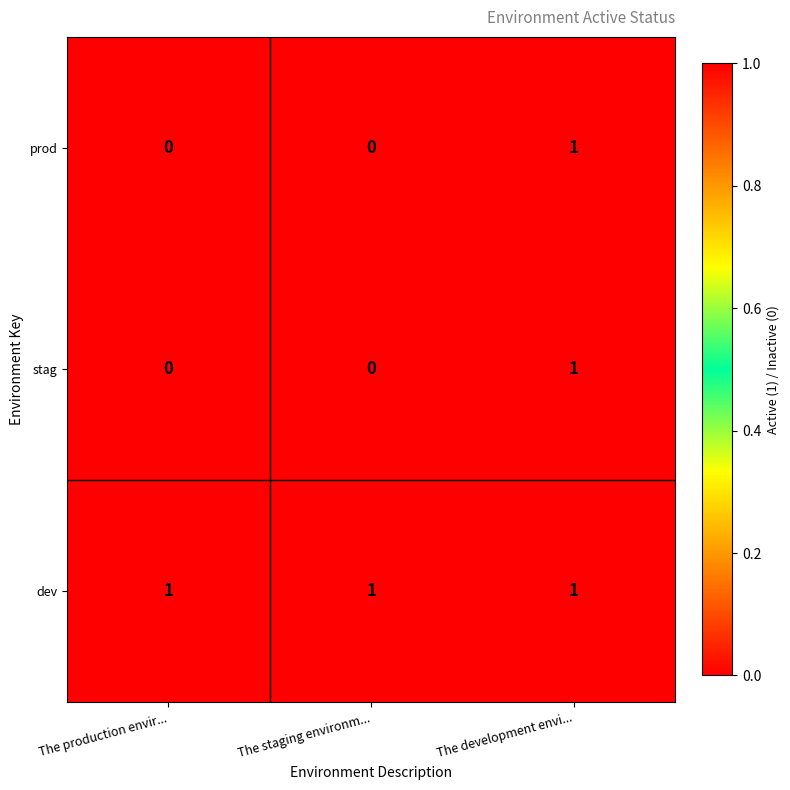

Reading left to right, transcribe all the data shown in this chart.

prod: 0	0	1
stag: 0	0	1
dev: 1	1	1